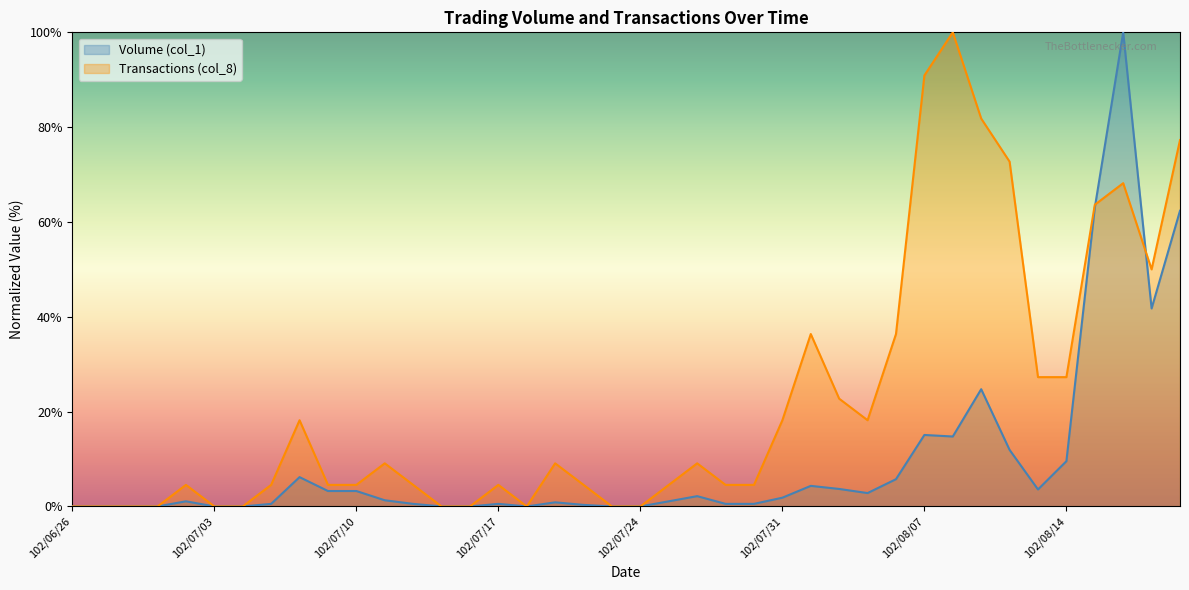

Which series has the largest total across all categories?

Transactions (col_8)